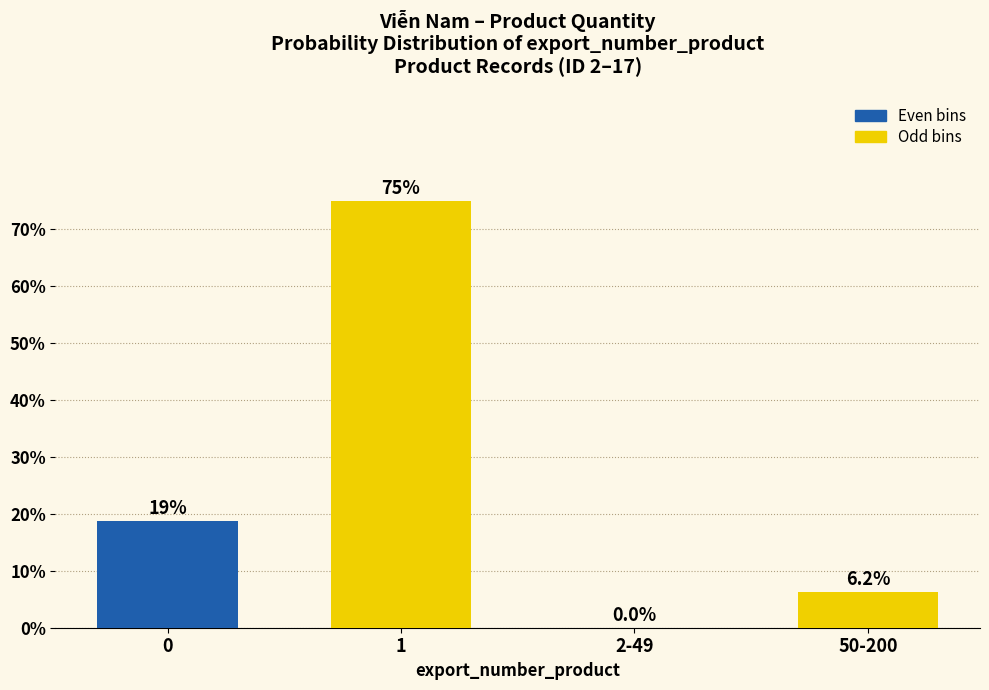

What is the sum of the values at 2-49 and 1?

75.0